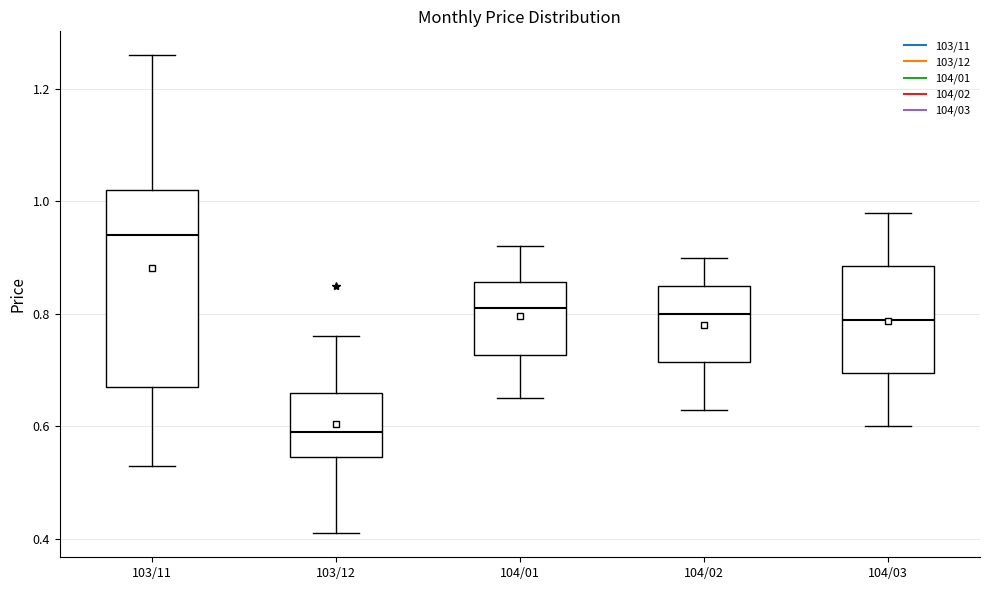

Reading left to right, transcribe this box plot: for each box, give where its median line is, the range the box spans, and where its two whiskers end, as read against the y-axis. The values are not printed on the chart, so give them approximately, as read against the axis.

103/11: median 0.94, box 0.68 to 1.02, whiskers 0.54 to 1.26
103/12: median 0.60, box 0.54 to 0.66, whiskers 0.42 to 0.76
104/01: median 0.82, box 0.72 to 0.86, whiskers 0.66 to 0.92
104/02: median 0.80, box 0.72 to 0.86, whiskers 0.64 to 0.90
104/03: median 0.80, box 0.70 to 0.88, whiskers 0.60 to 0.98